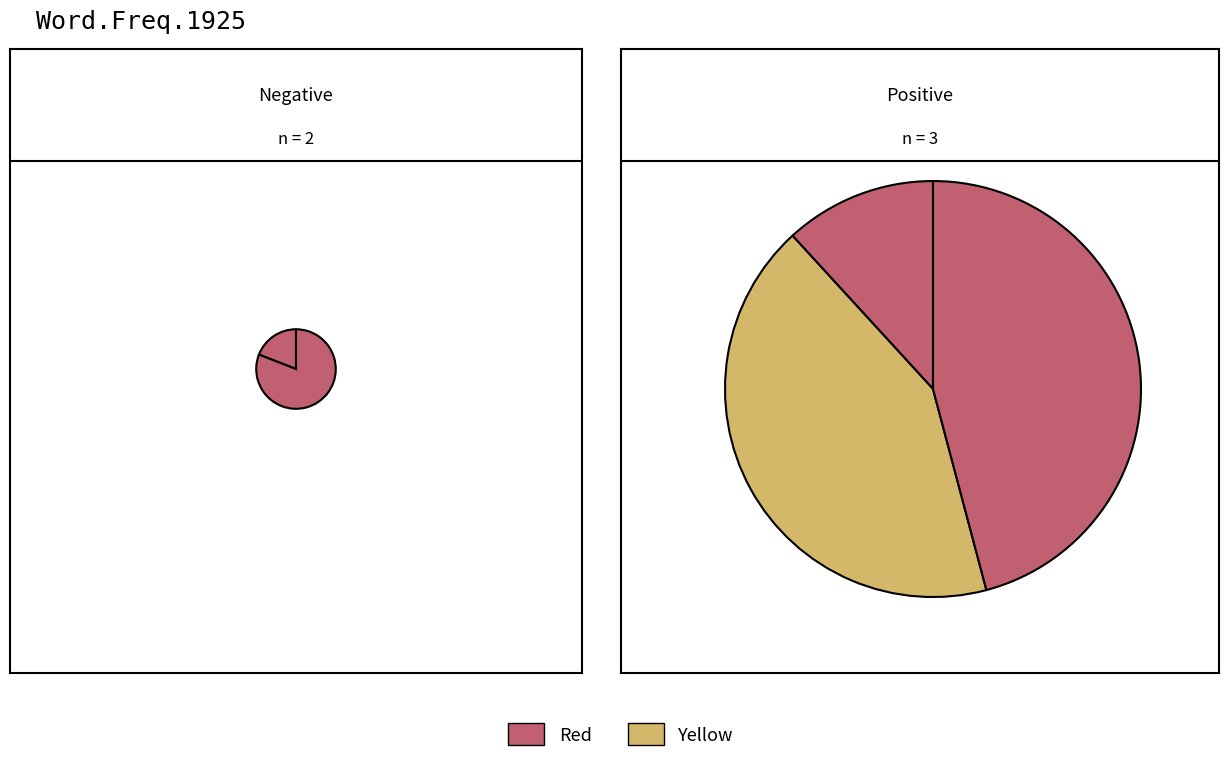

To the nearest percent, what is the average slice percentage?

20%